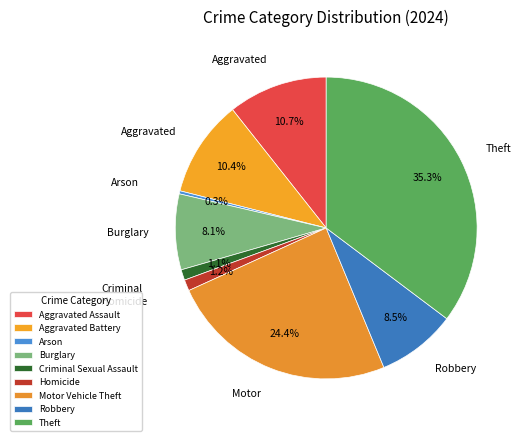

To the nearest percent, what is the combined percentage of Aggravated Assault and Criminal Sexual Assault?

12%